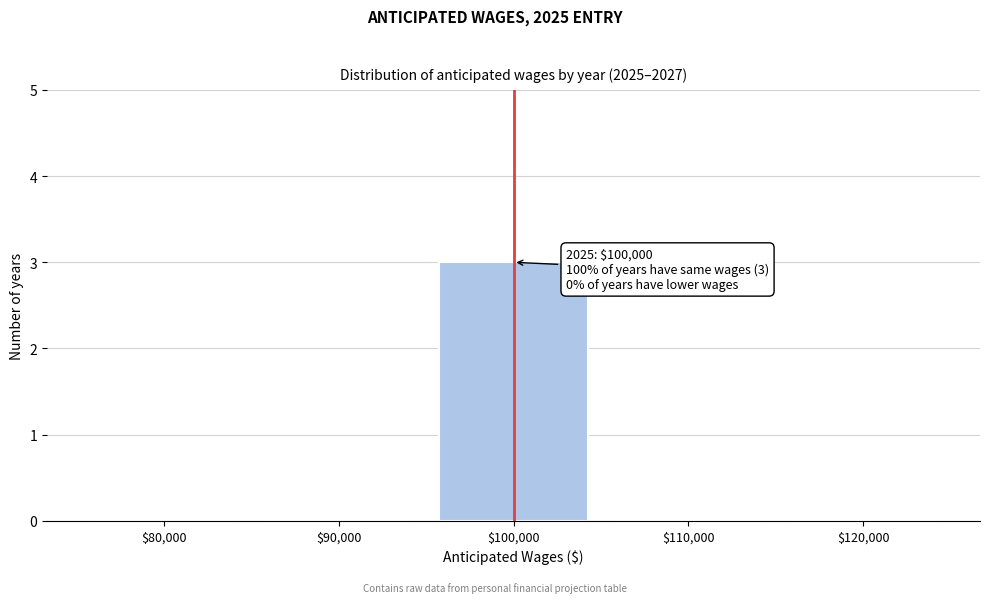

The chart shows a value of 2 at $120,000. True or false?

False